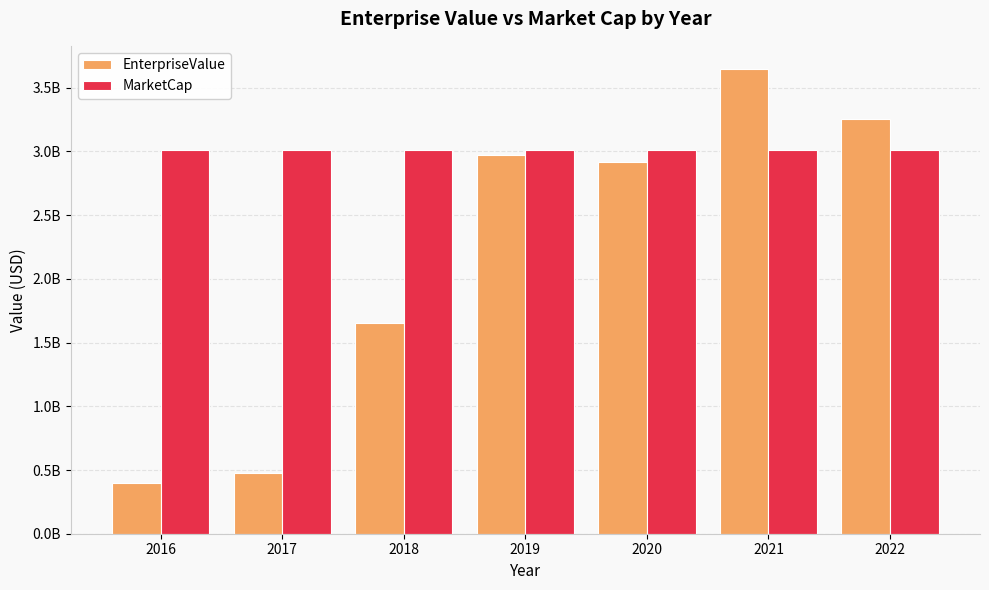

What are all the series names shown in the legend?

EnterpriseValue, MarketCap